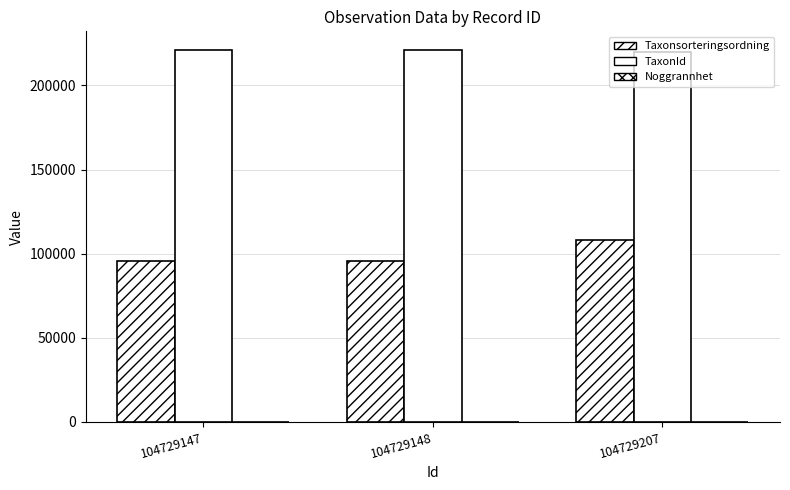

Which series has the largest total across all categories?

TaxonId